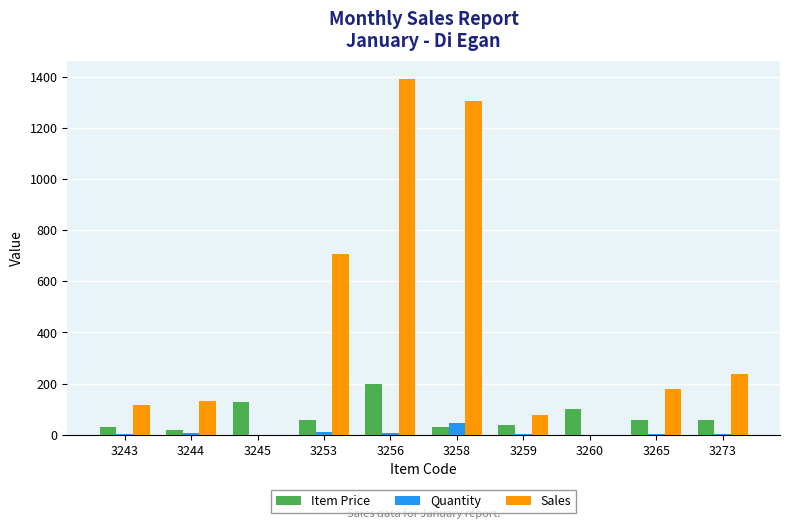

What is the maximum value shown in the chart?

1393